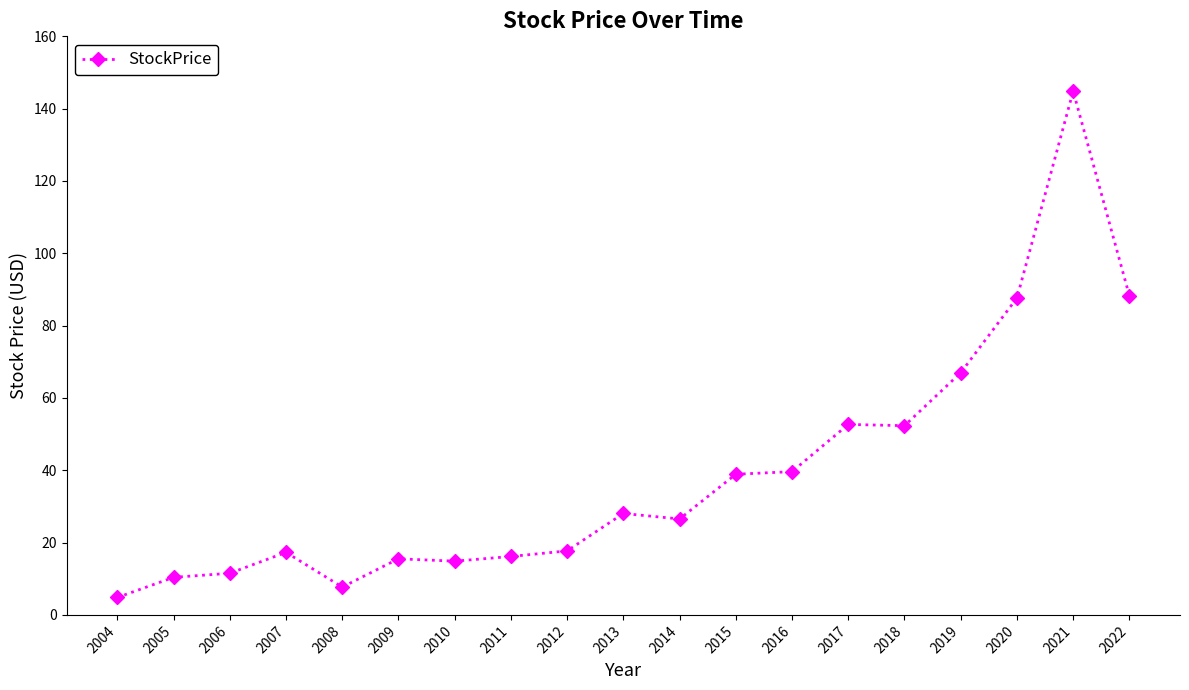

At which label does the data first exceed 26?

2013